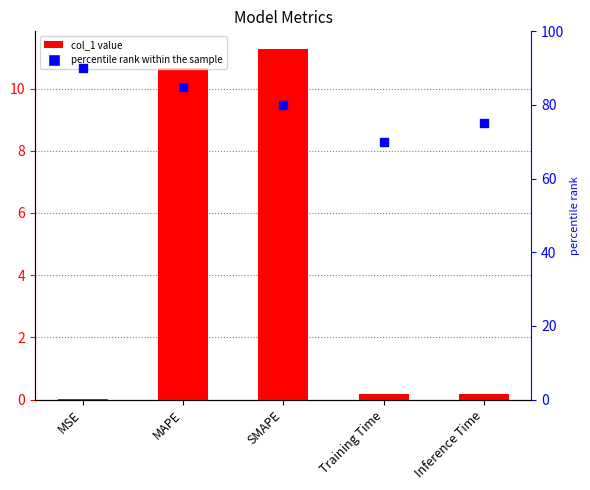

Is the value of col_1 at Training Time greater than the value of percentile rank within the sample at Inference Time?

No